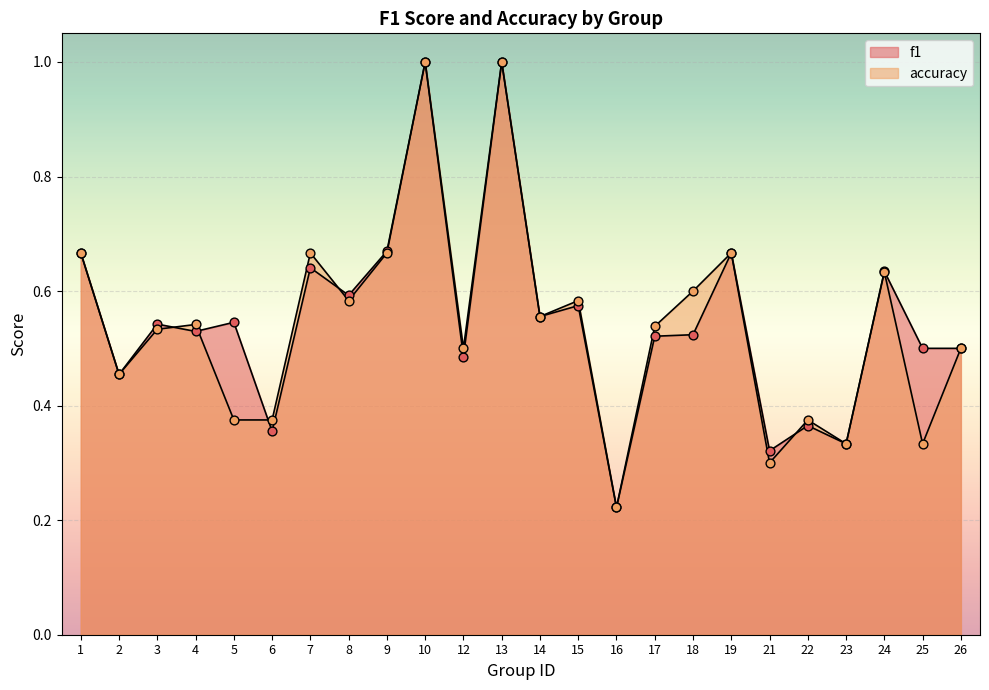

At how many categories does at least one series exceed 0?

24